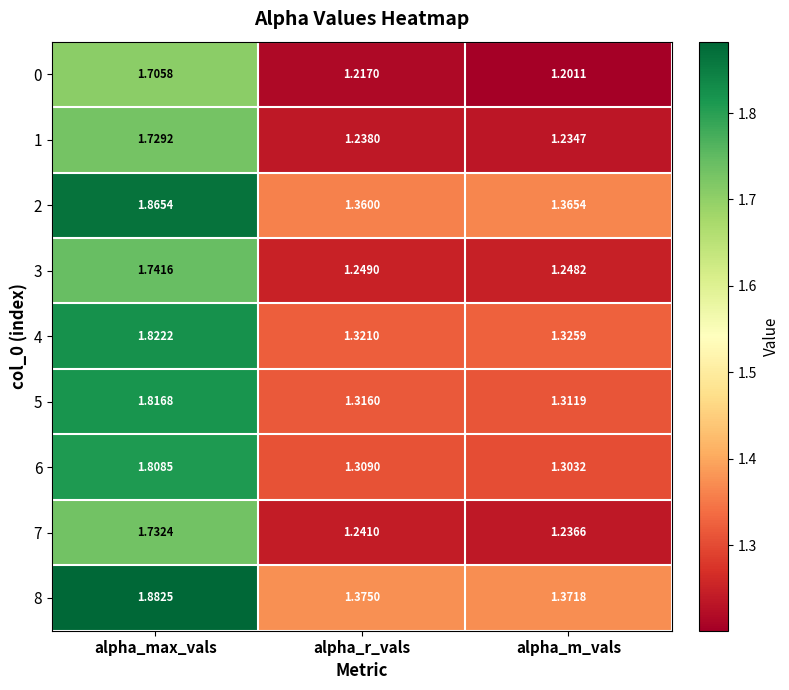

What is the difference between the highest and lowest values at alpha_m_vals?

0.2